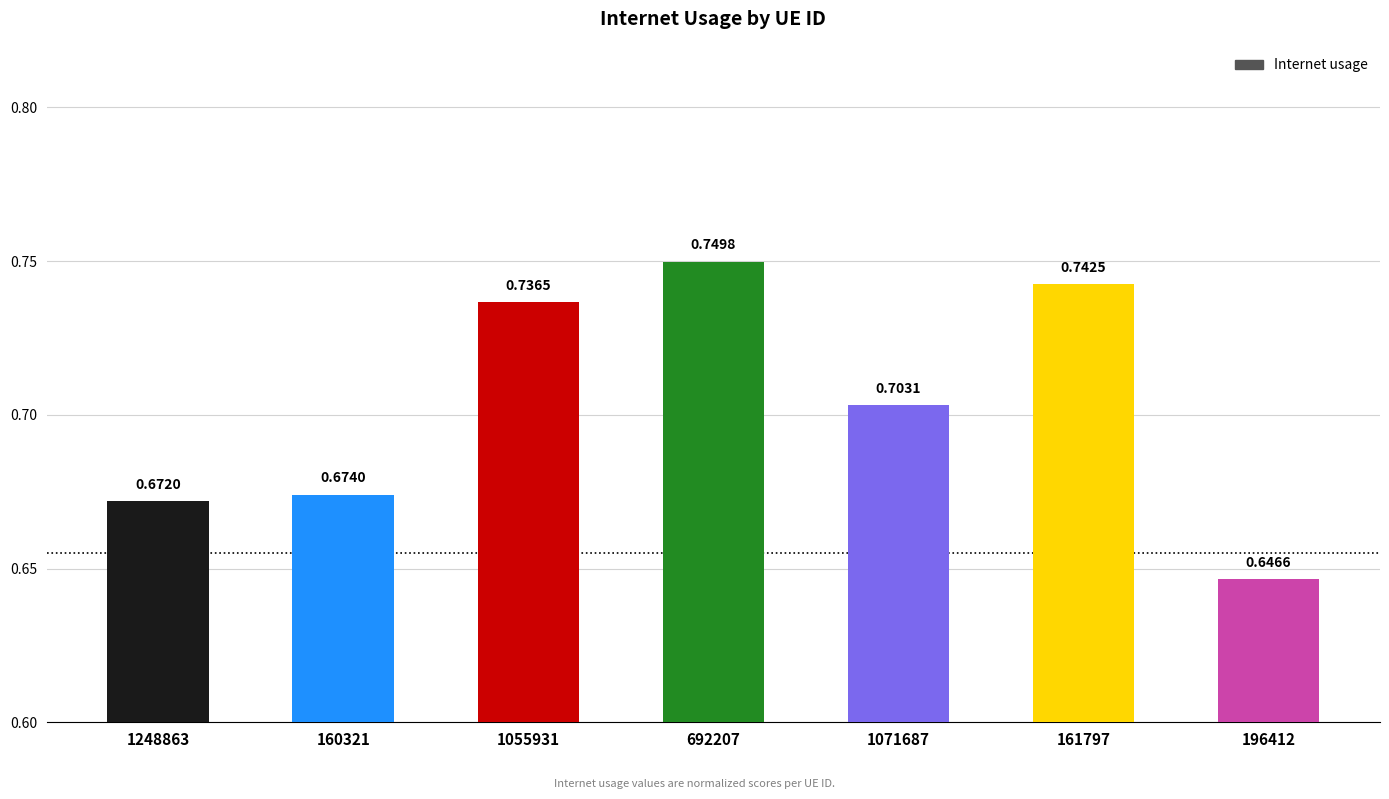

At which label is the value closest to 0?

196412